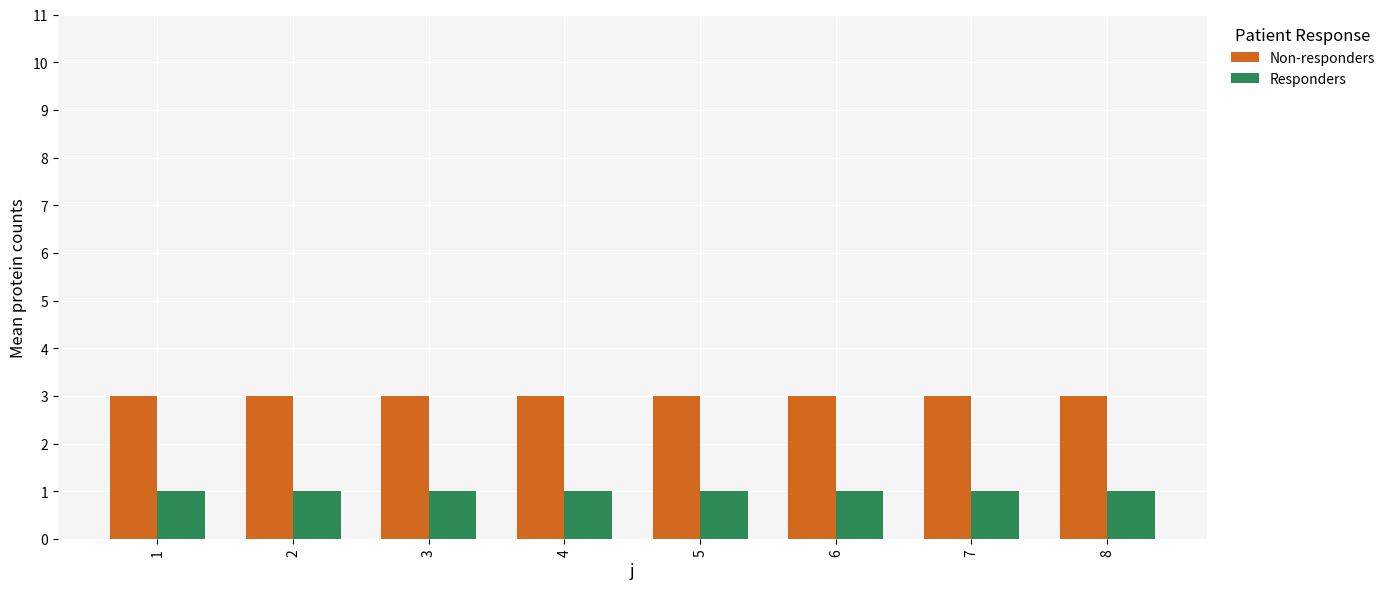

What is the sum of all Responders values?

8